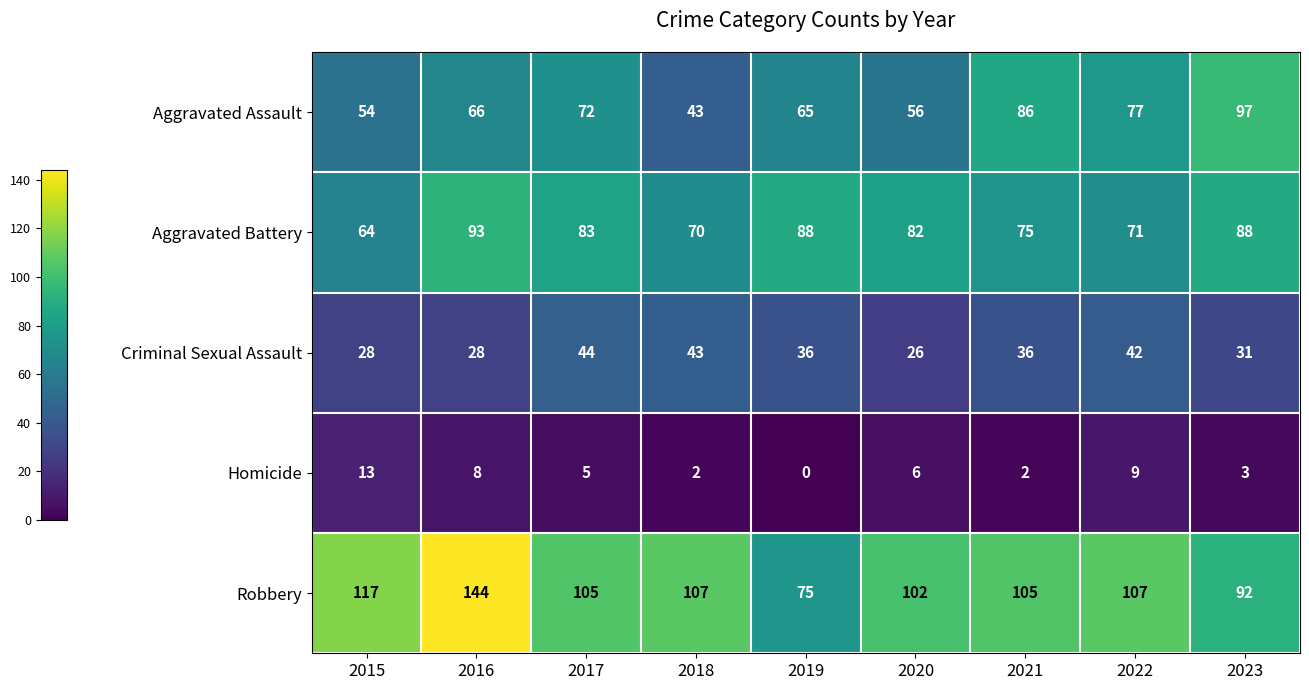

What is the greatest value displayed?

144